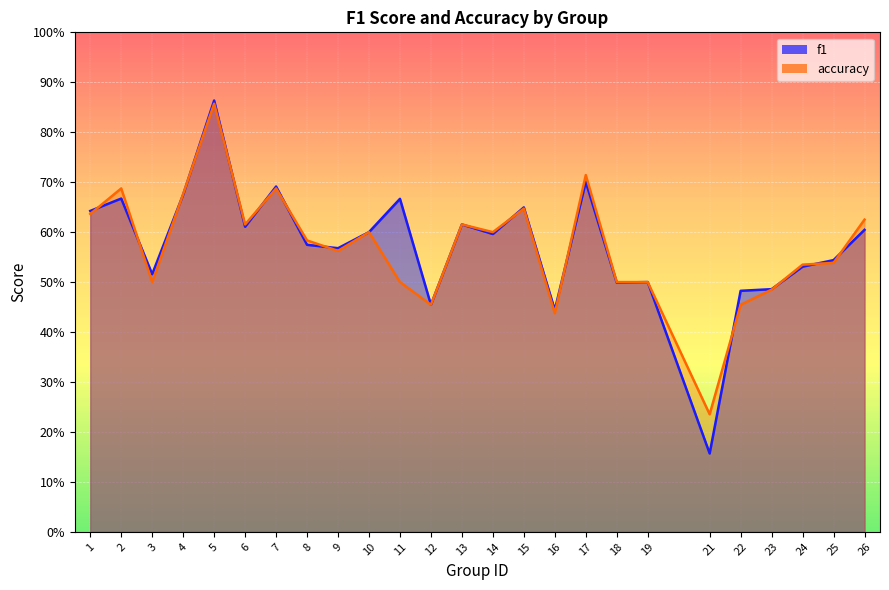

What is the total value across all series at 18?

1.0